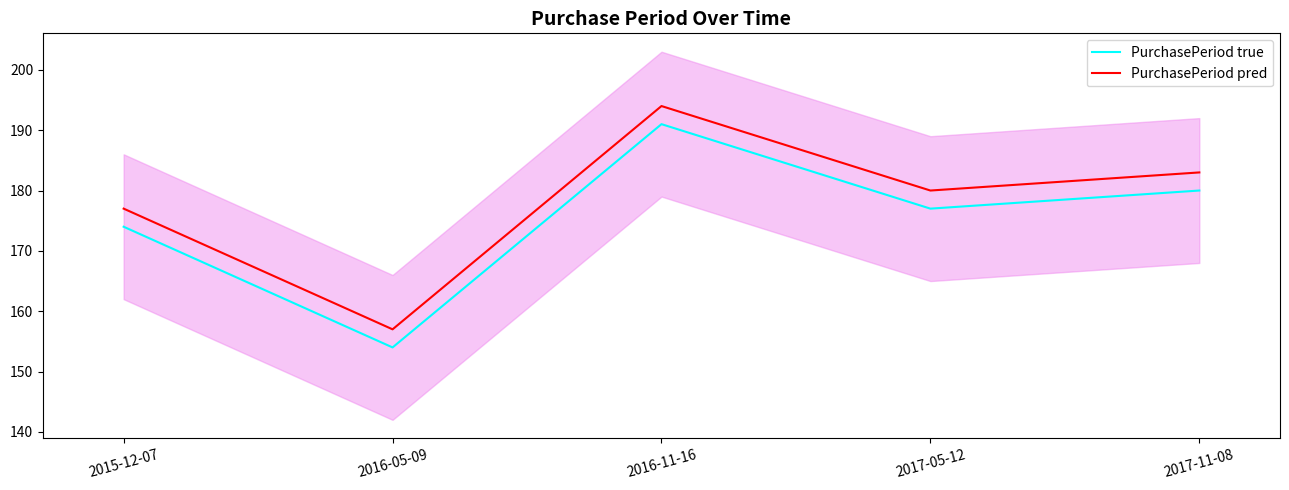

Count the number of data series in this chart.

2